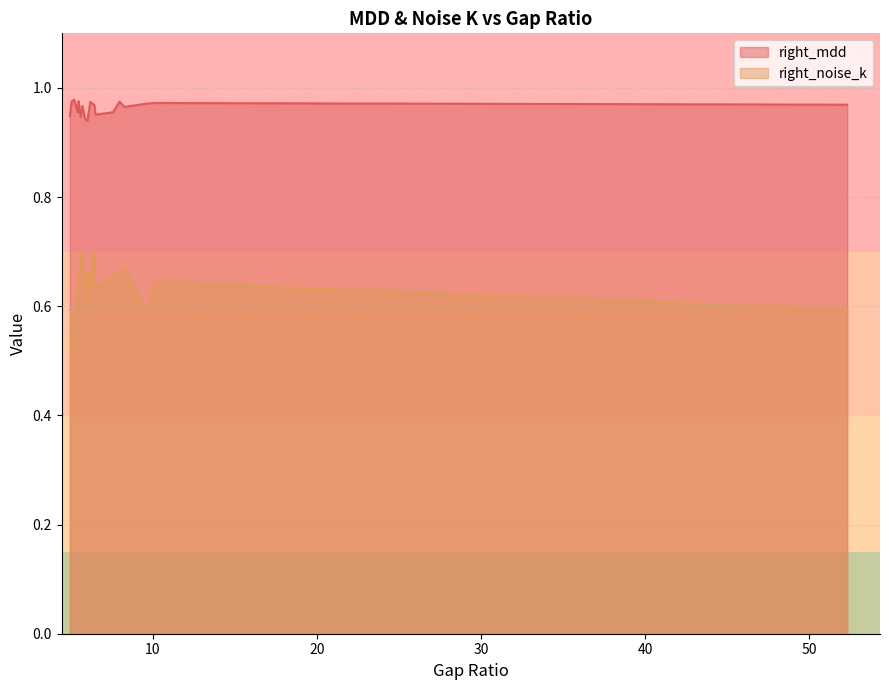

How many data points does each series have?

20